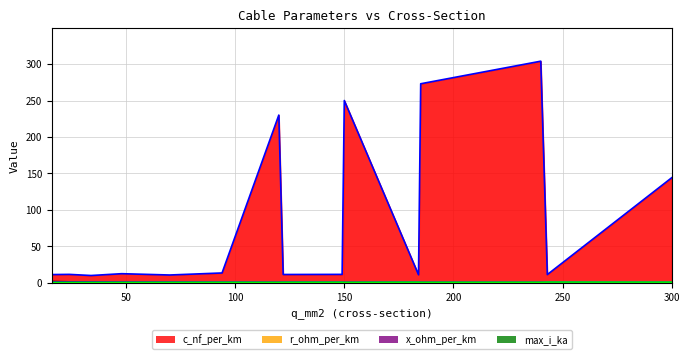

What is the average value of the c_nf_per_km_line series?

87.5